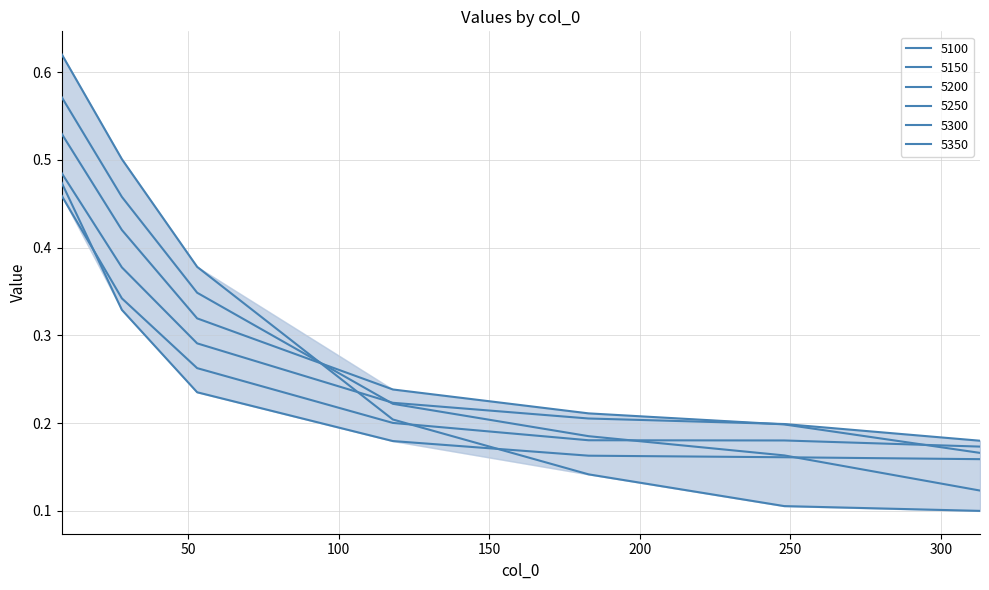

List the series in order of their peak value, lowest first.

5300, 5350, 5250, 5200, 5150, 5100